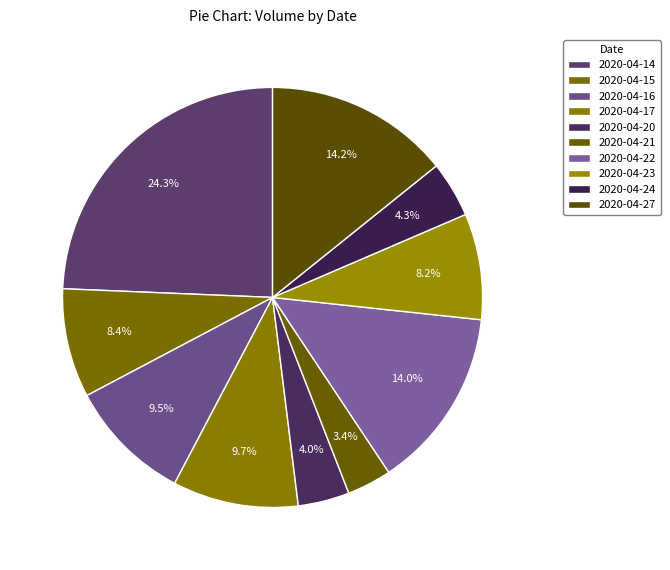

To the nearest percent, what is the combined percentage of 2020-04-17 and 2020-04-14?

34%